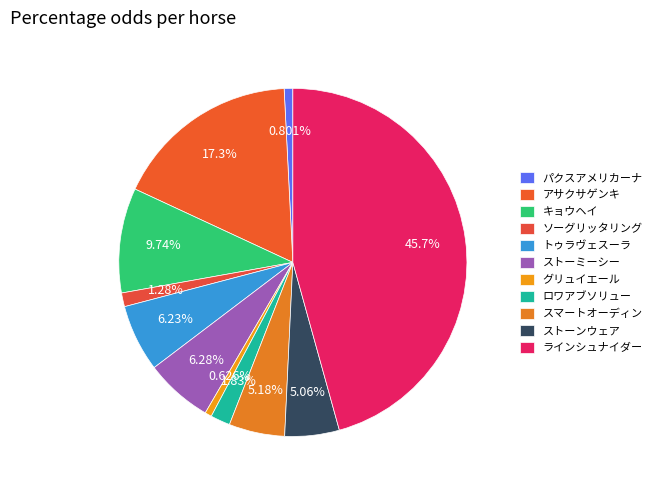

Does any single category account for the majority?

No